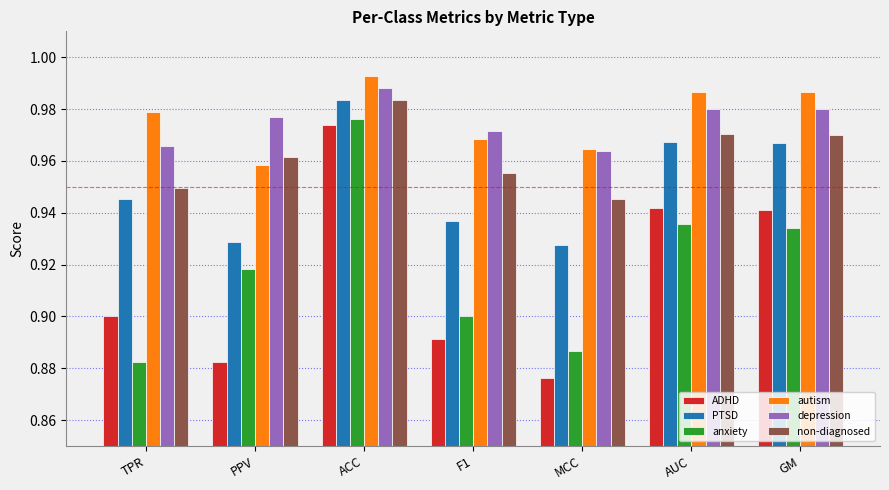

What is the sum of the ADHD values at TPR and ACC?

1.9